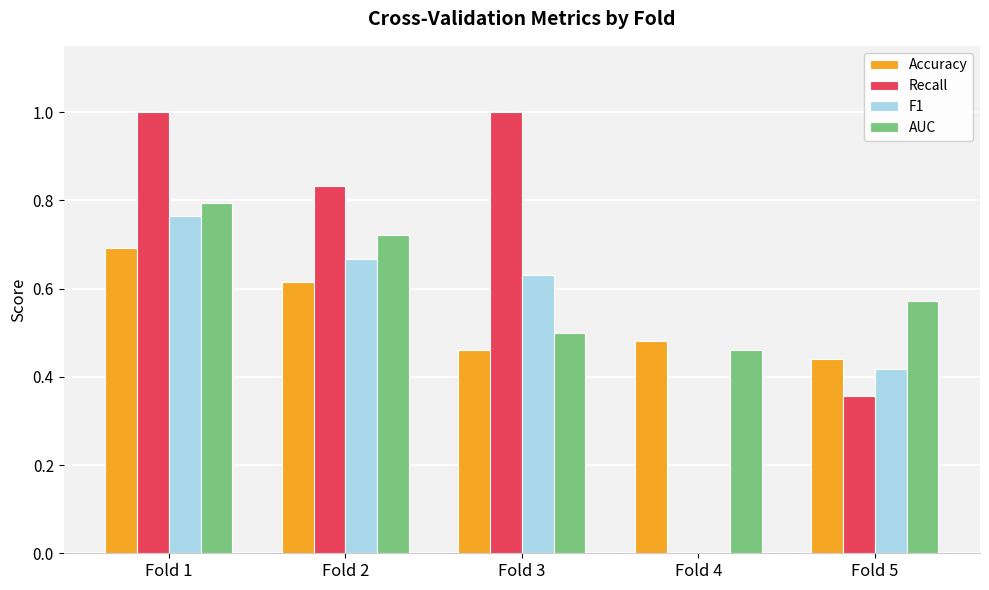

Which category has the highest value in the AUC series?

Fold 1